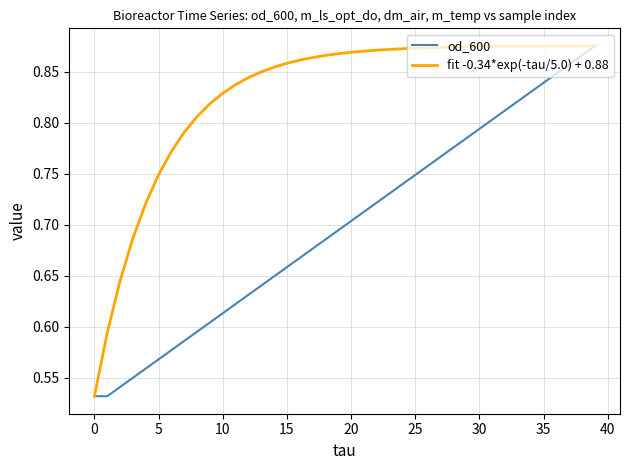

Rank the series by their average value, from lowest to highest.

od_600, fit -0.34*exp(-tau/5.0) + 0.88